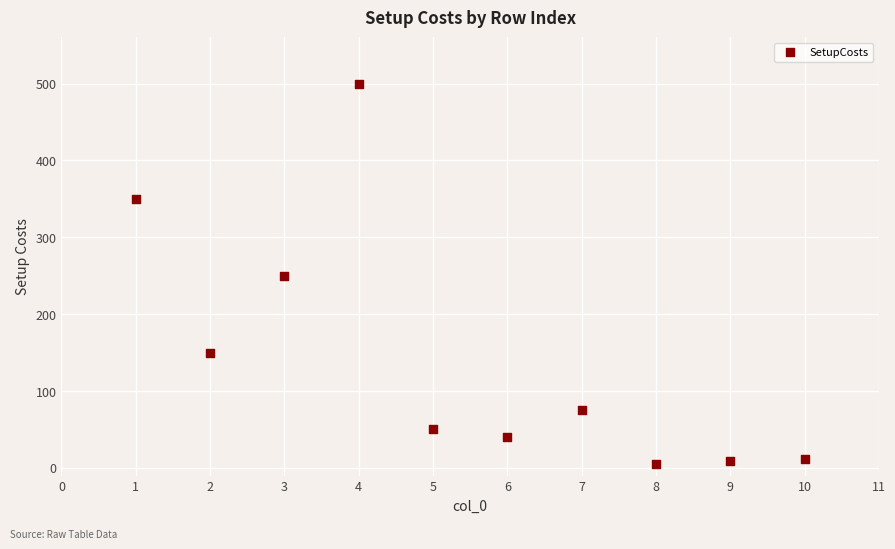

What is the average Y value?

144.1